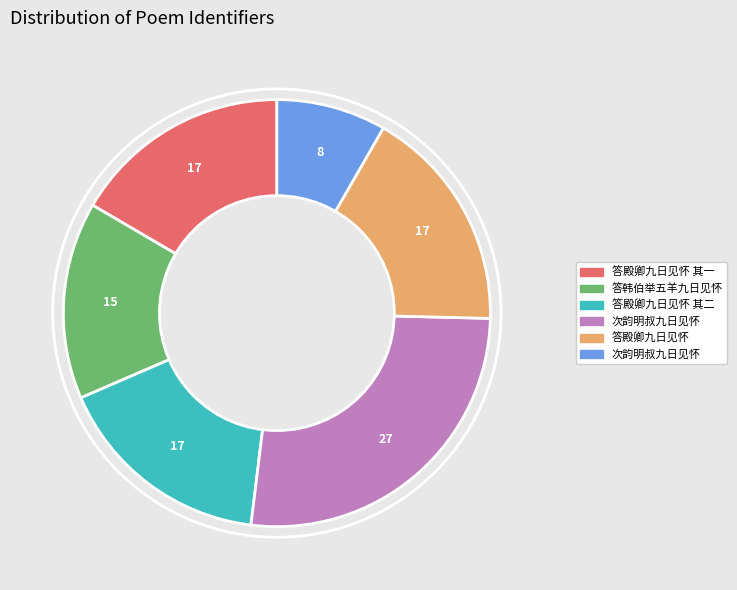

Is there a majority slice in this chart?

No